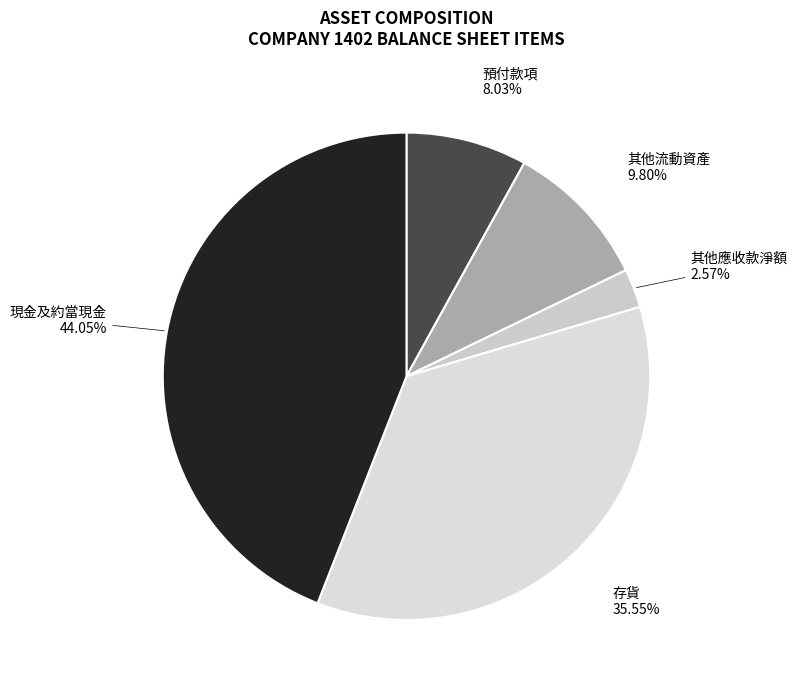

How many slices are in this pie chart?

5